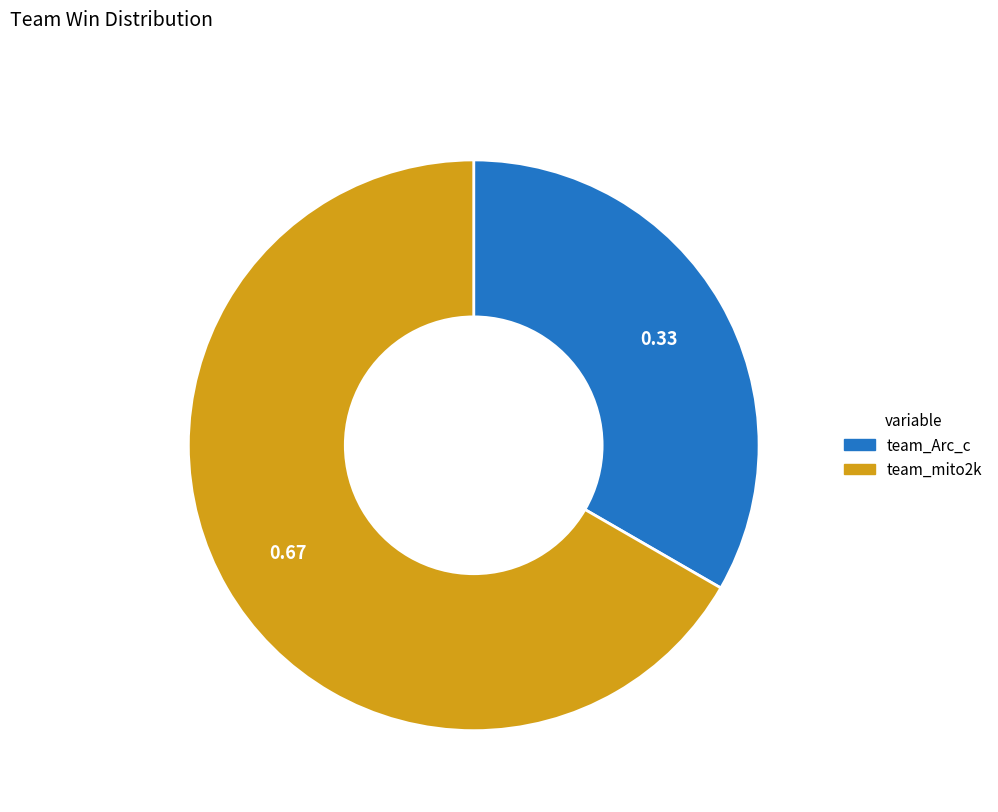

Is the sum of team_Arc_c and team_mito2k greater than half?

Yes